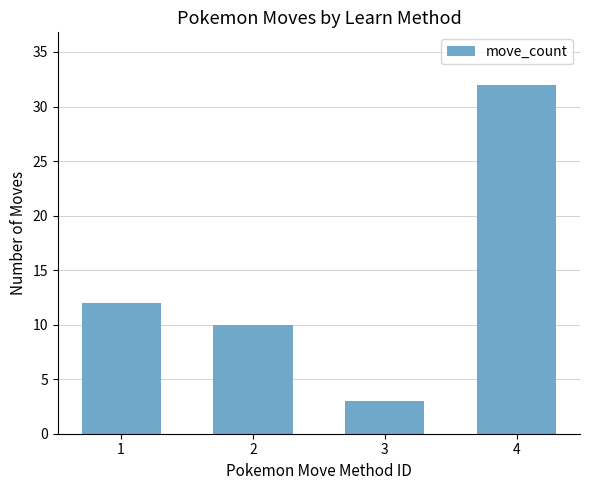

Reading left to right, what are all the values shown in this chart?

12	10	3	32